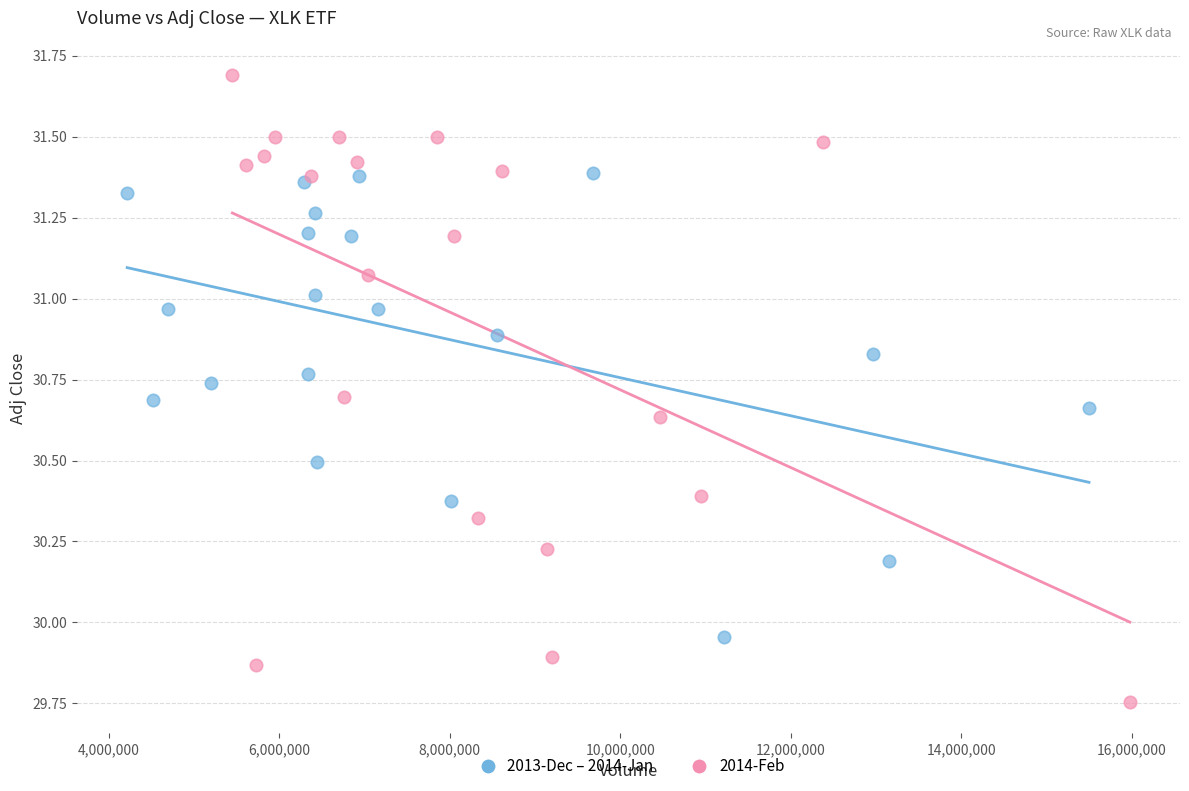

Which series contains the lowest Y value?

2014-Feb